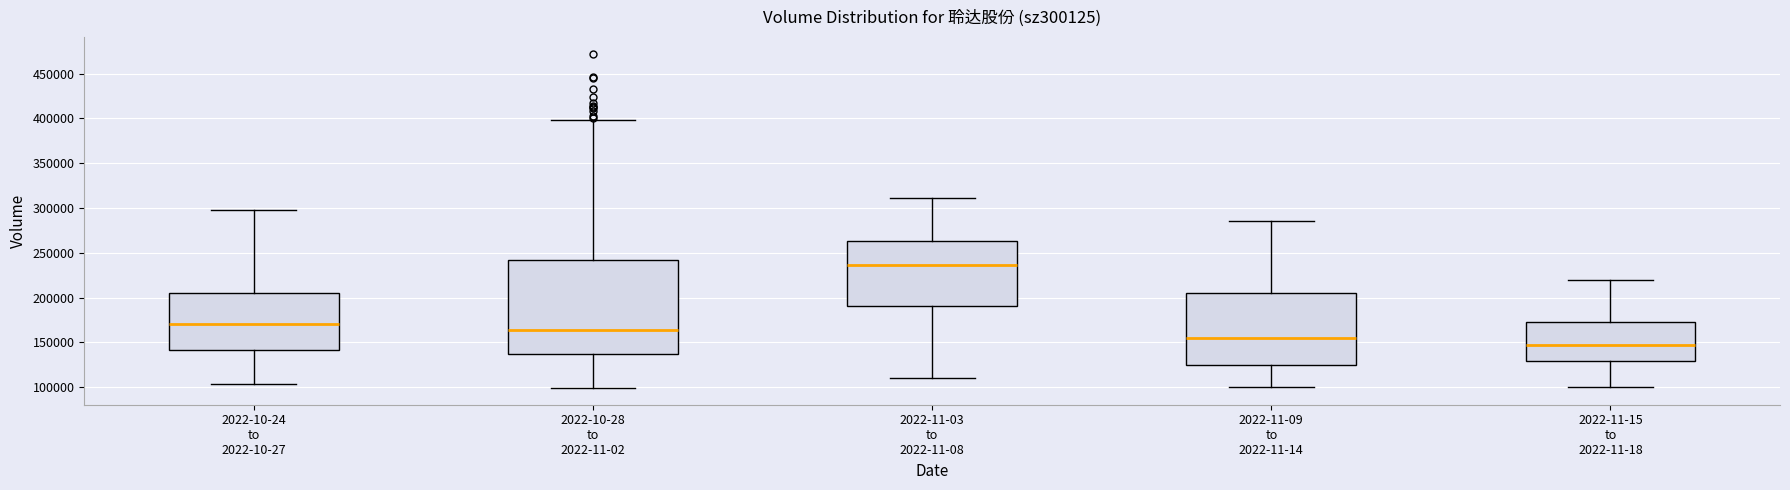

Which box is the tallest, from its lower edge to its upper edge?

2022-10-28 to 2022-11-02